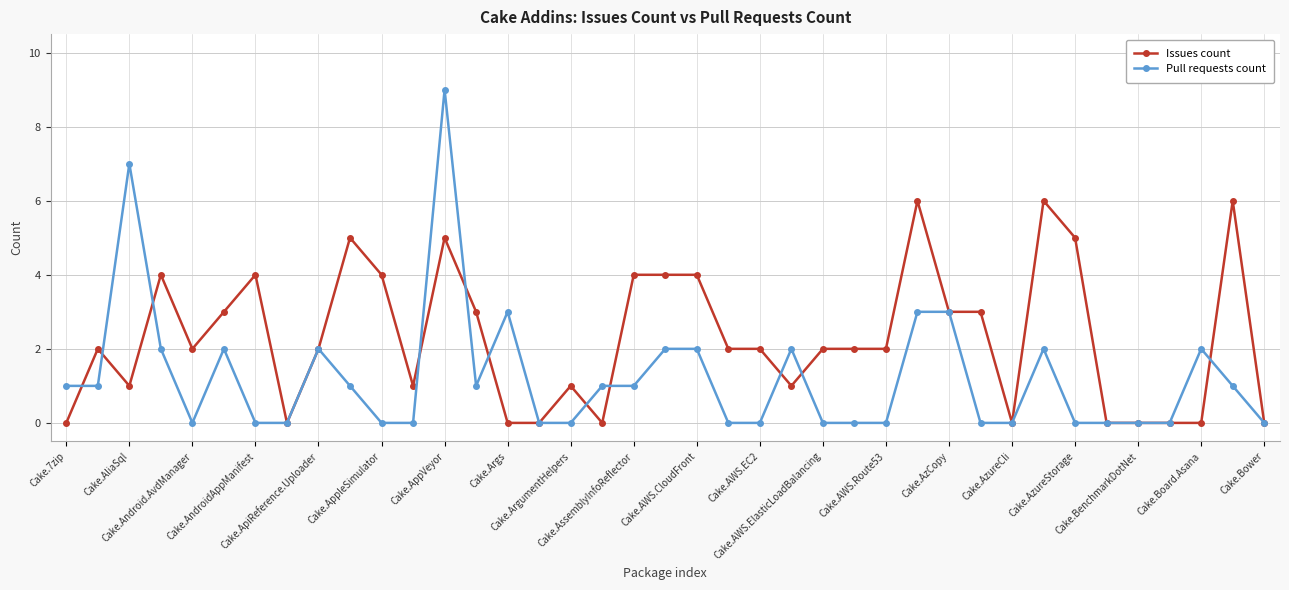

True or false: Issues count has more than 0 points higher than both neighbors.

True